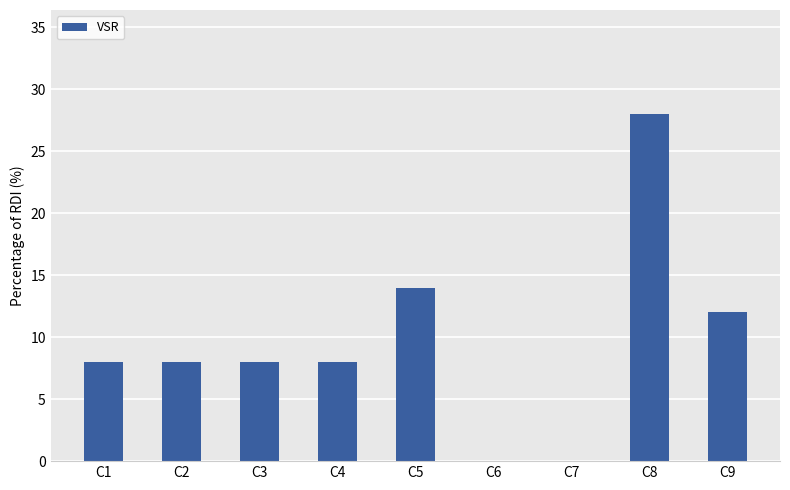

At which category does the chart reach its peak across all series?

C8